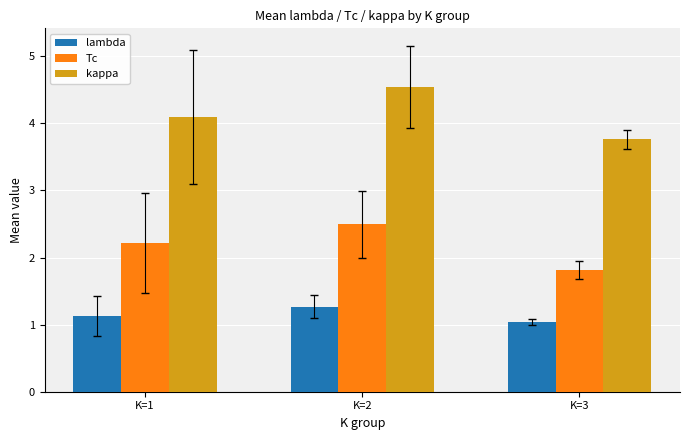

Reading left to right, list all the values displayed in this chart.

lambda: 1.1	1.3	1.0
Tc: 2.2	2.5	1.8
kappa: 4.1	4.5	3.8